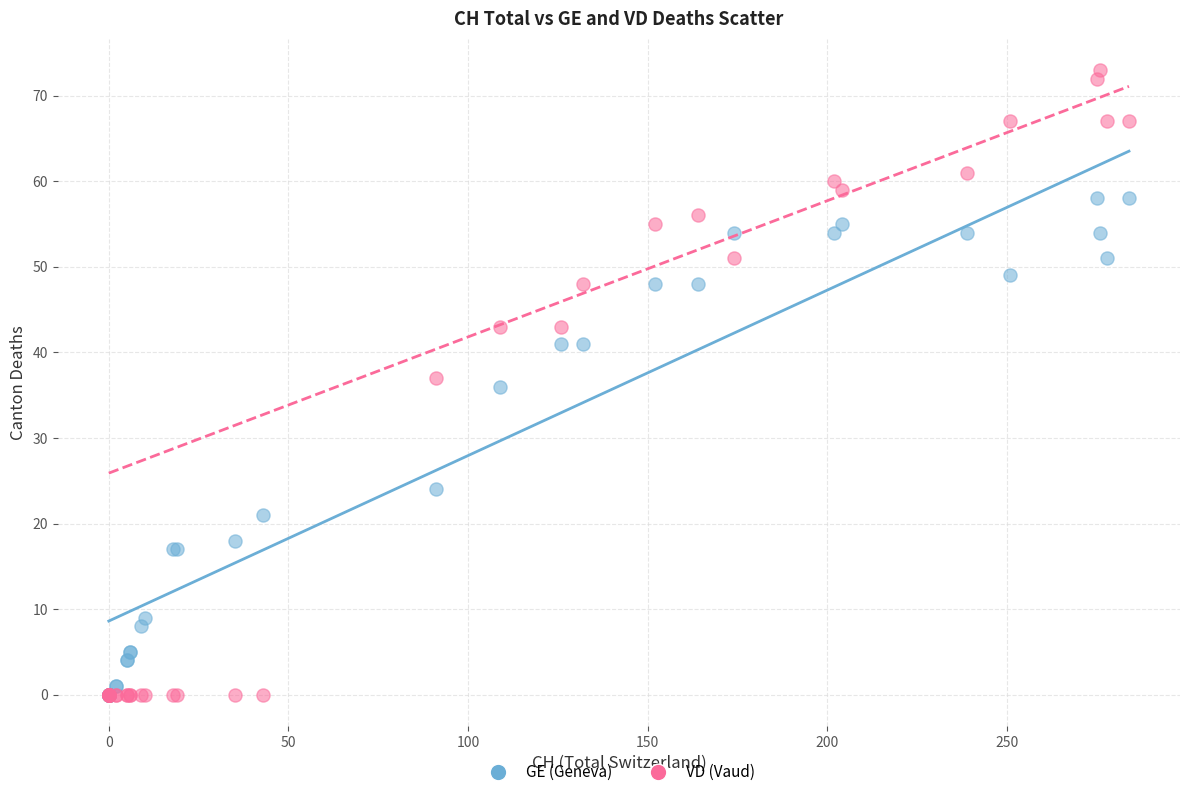

In the GE (Geneva) series, what Y value is closest to 29?

24